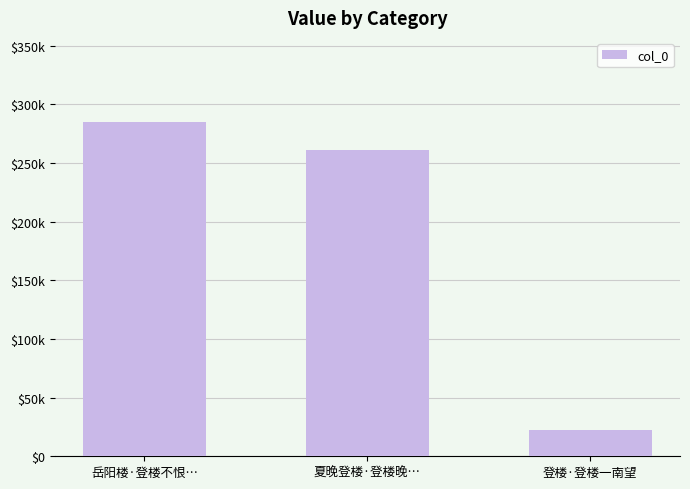

Rank the categories by value from lowest to highest.

登楼·登楼一南望, 夏晚登楼·登楼晚…, 岳阳楼·登楼不恨…